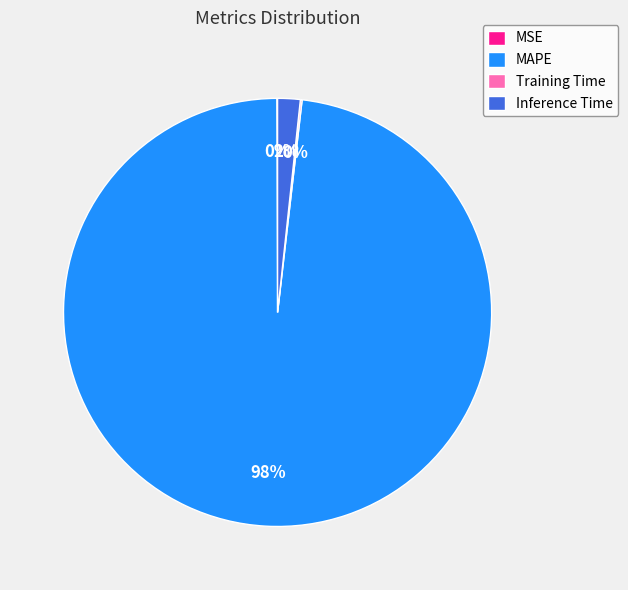

Which category has the biggest portion of the pie?

MAPE